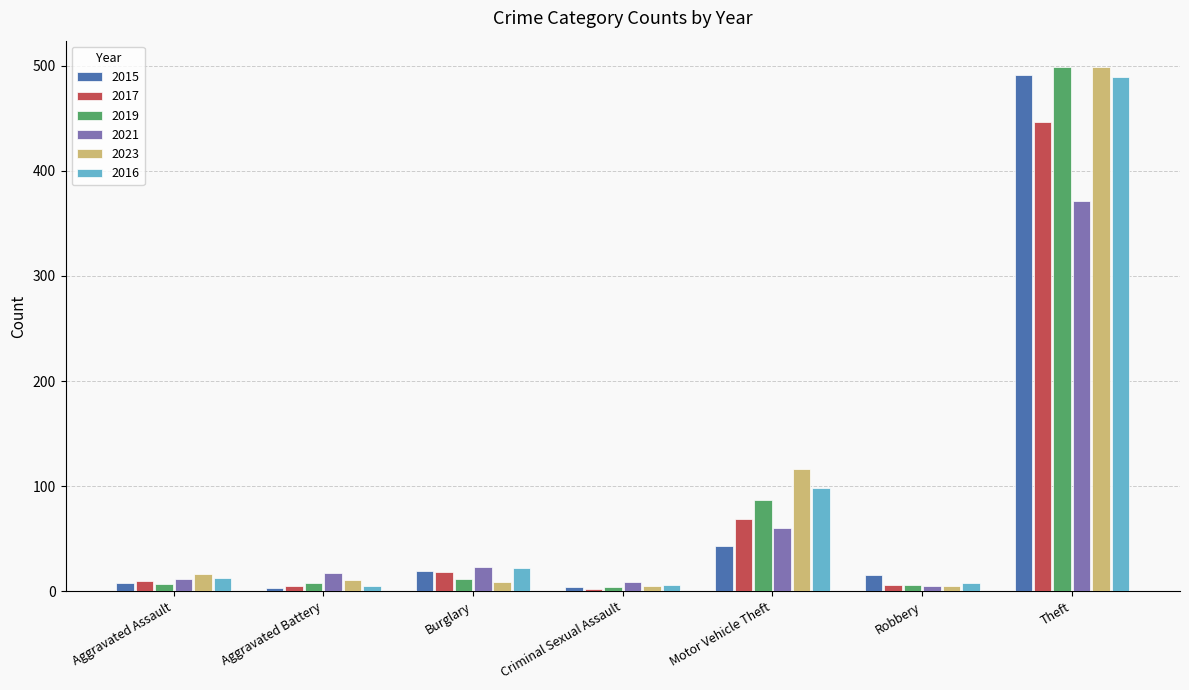

What is the greatest value displayed?

499